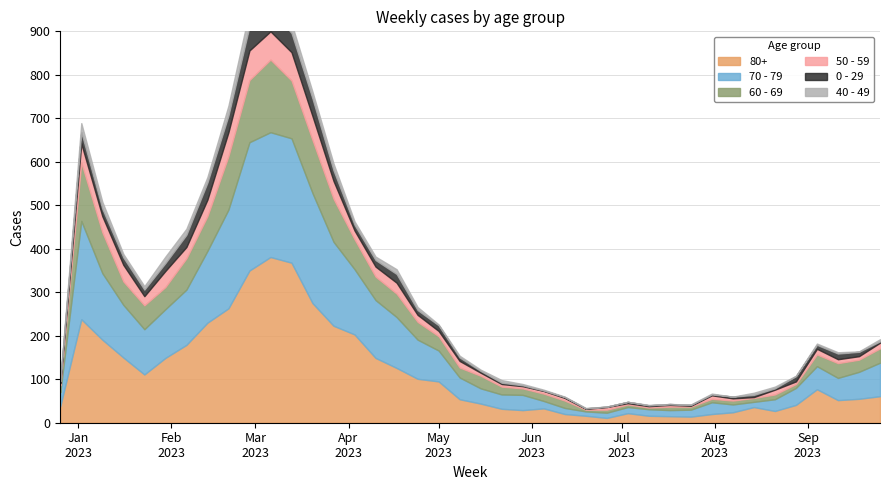

What is the difference between the 80+ values at 2023-07-10 and 2023-04-24?

85